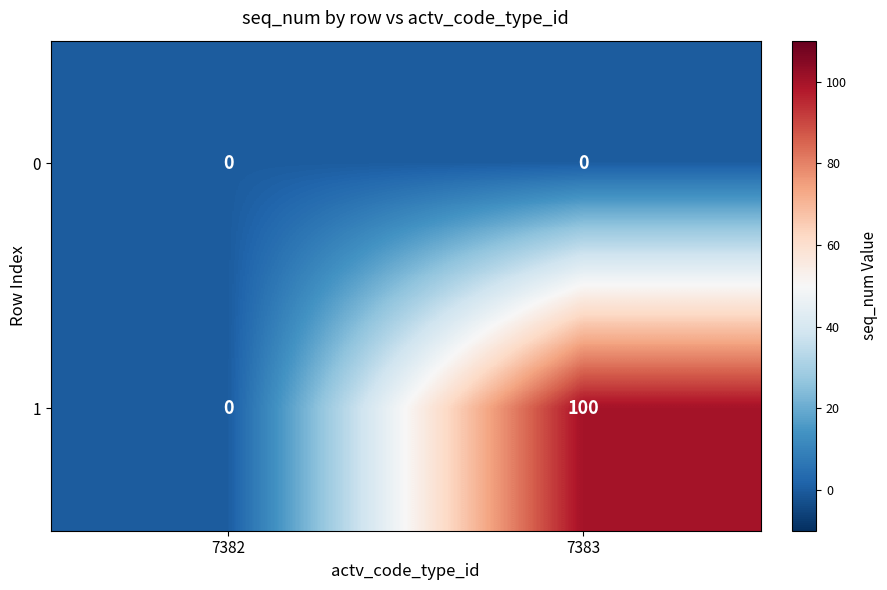

Is the value of 0 at 7383 greater than the value of 1 at 7383?

No